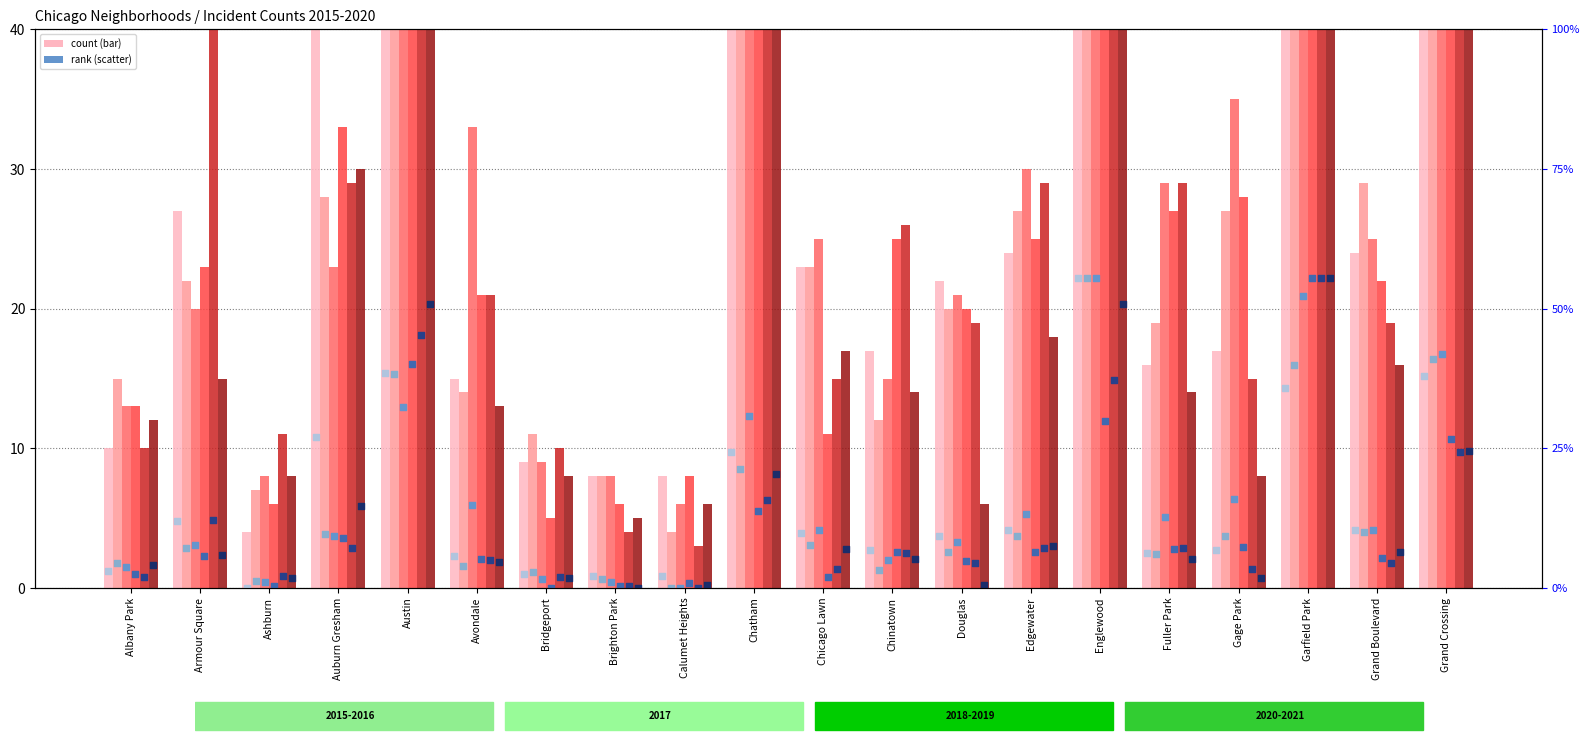

Which series contains the highest Y value?

2019